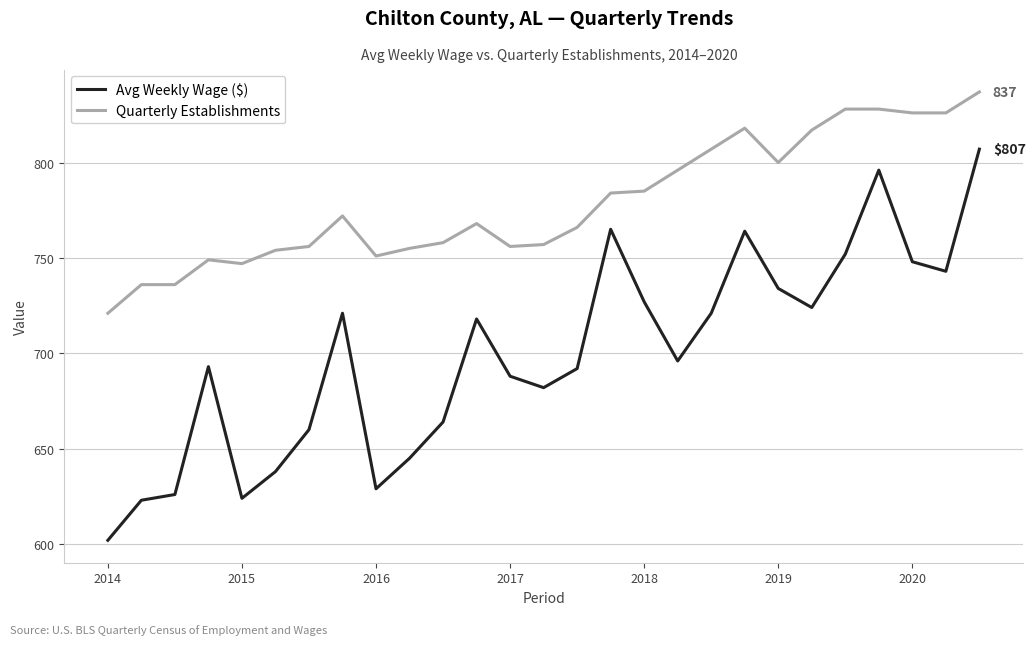

What is the smallest value displayed?

602